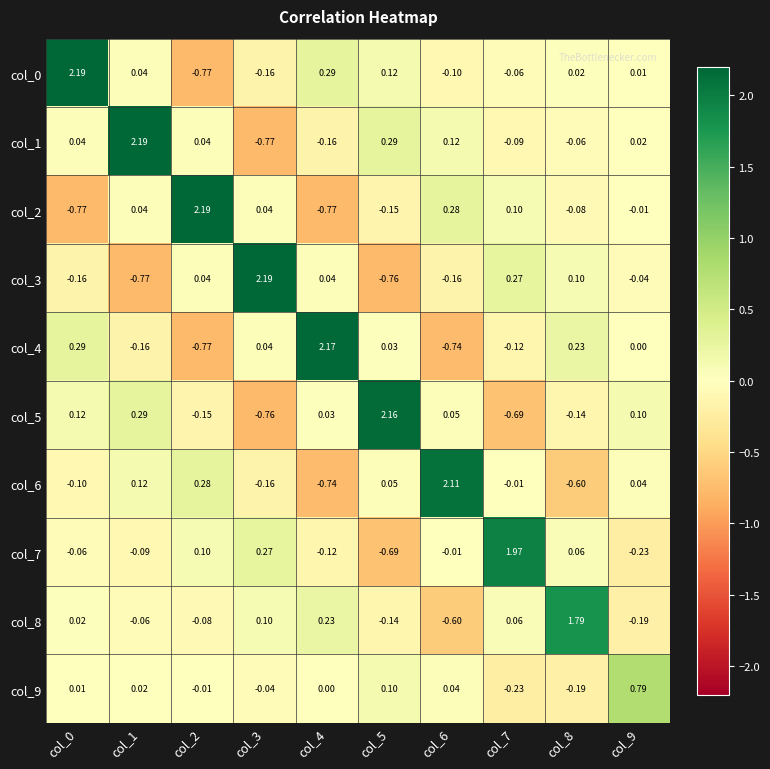

Is the value of col_7 at col_2 greater than the value of col_6 at col_2?

No